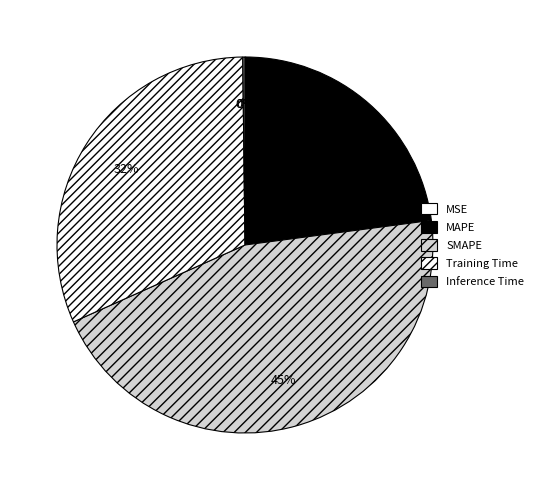

Which slice is the smallest?

MSE